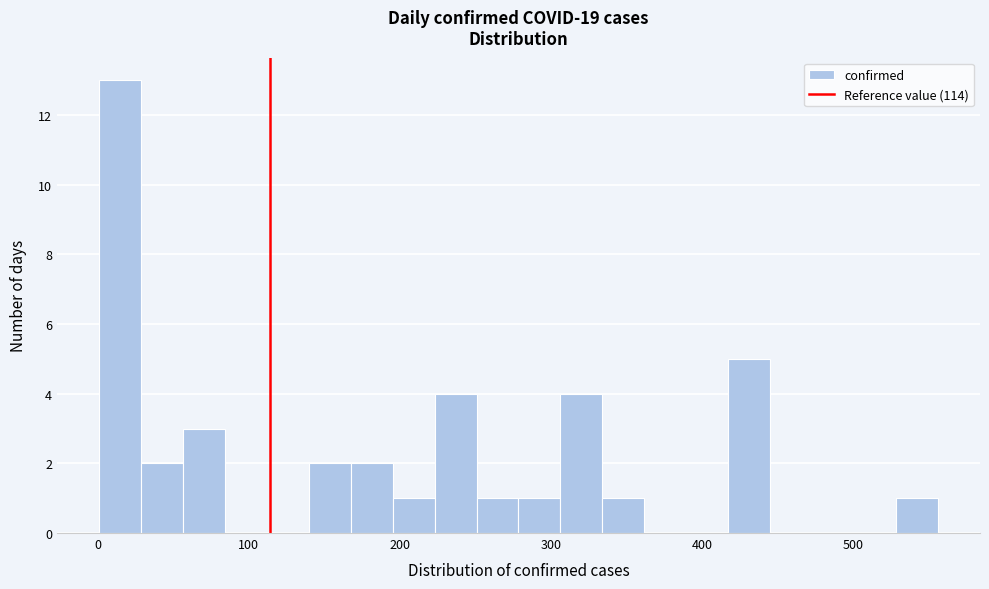

Around what value on the x-axis is the tallest bar? Give the approximate position of its centre, as read against the axis.

10